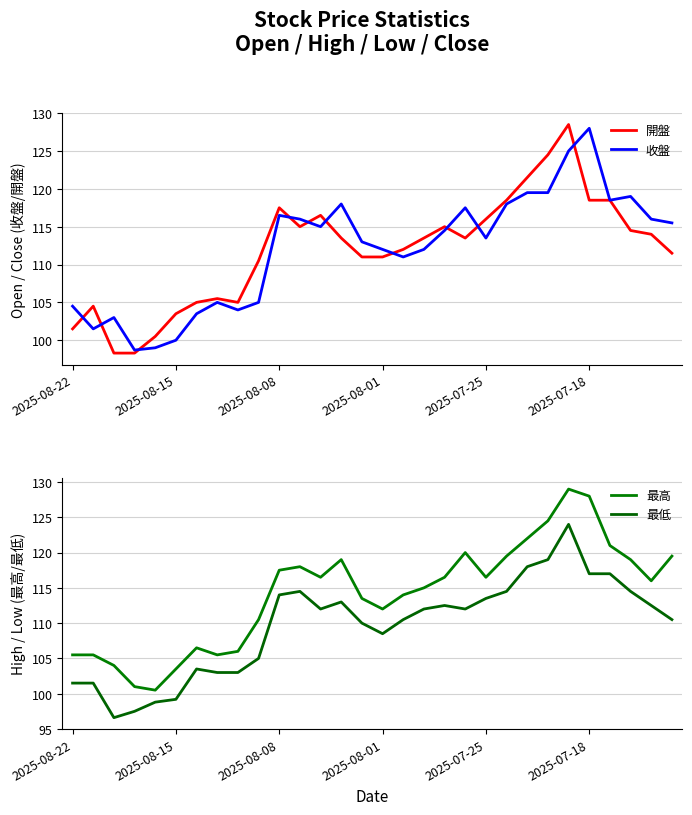

Which series has the widest spread of values?

開盤